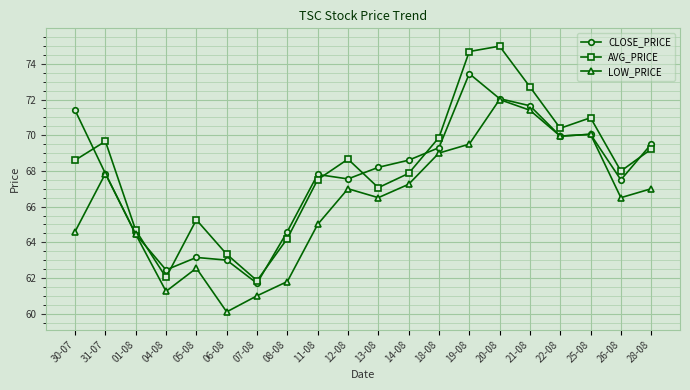

Where does the AVG_PRICE series first go above 68?

30-07